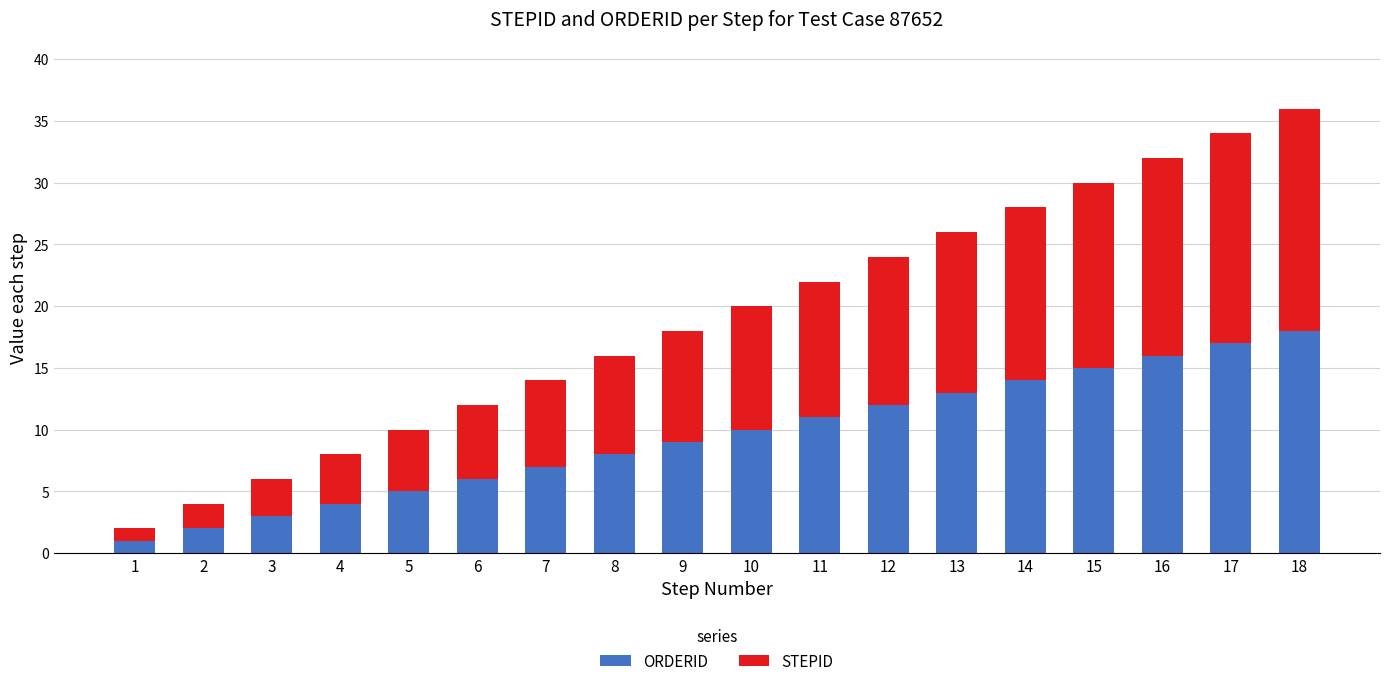

Rank the categories by ORDERID value from lowest to highest.

1, 2, 3, 4, 5, 6, 7, 8, 9, 10, 11, 12, 13, 14, 15, 16, 17, 18